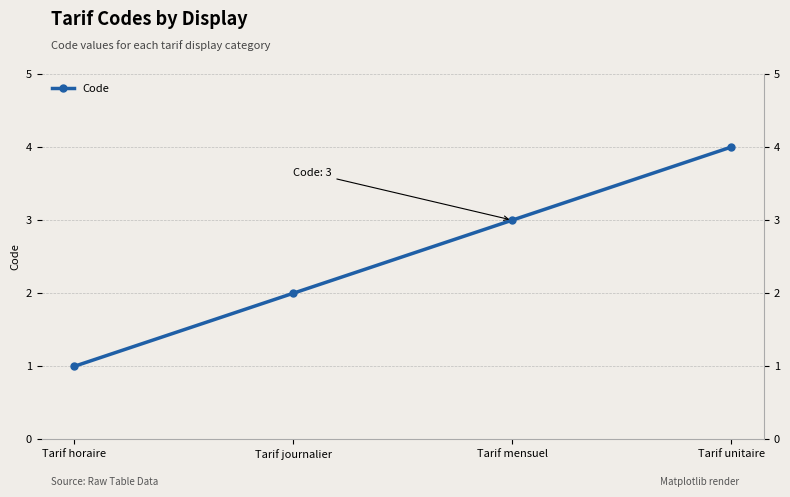

Is it true that the value at Tarif mensuel is 3?

True